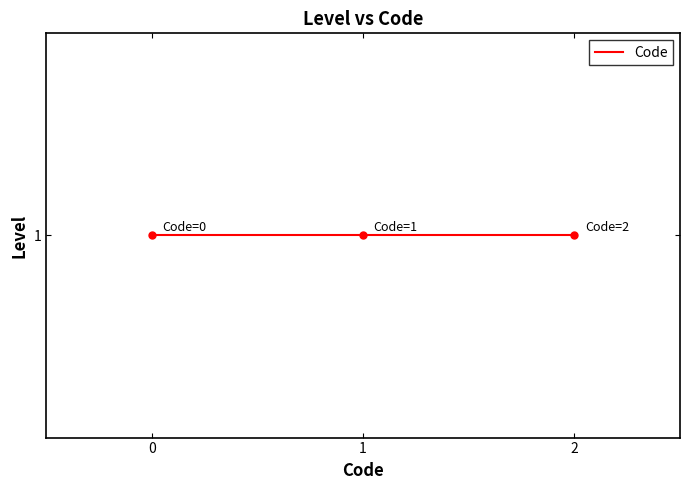

The value at 1 is 0. True or false?

False